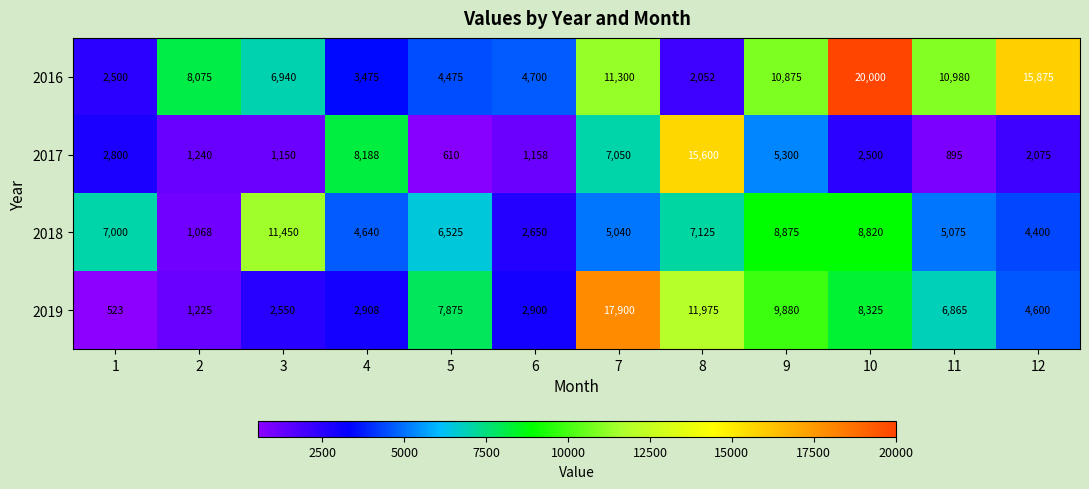

Which series has the largest range (max minus min)?

2016